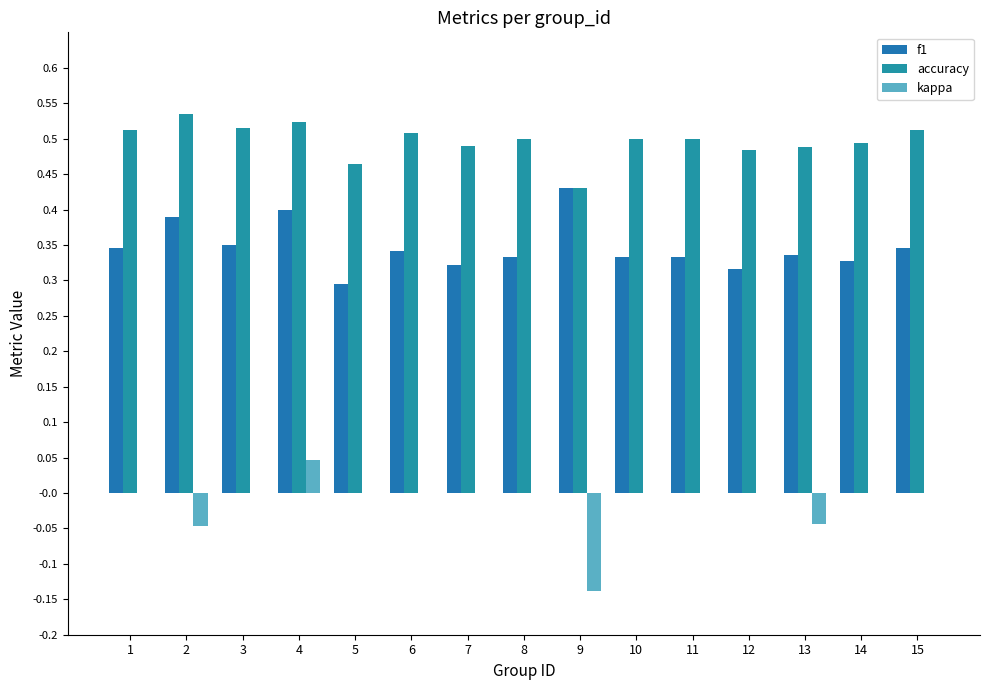

Reading right to left, what are all the values shown in this chart?

f1: 15=0.3	14=0.3	13=0.3	12=0.3	11=0.3	10=0.3	9=0.4	8=0.3	7=0.3	6=0.3	5=0.3	4=0.4	3=0.4	2=0.4	1=0.3
accuracy: 15=0.5	14=0.5	13=0.5	12=0.5	11=0.5	10=0.5	9=0.4	8=0.5	7=0.5	6=0.5	5=0.5	4=0.5	3=0.5	2=0.5	1=0.5
kappa: 15=0.0	14=0.0	13=-0.0	12=0.0	11=0.0	10=0.0	9=-0.1	8=0.0	7=0.0	6=0.0	5=0.0	4=0.0	3=0.0	2=-0.0	1=0.0